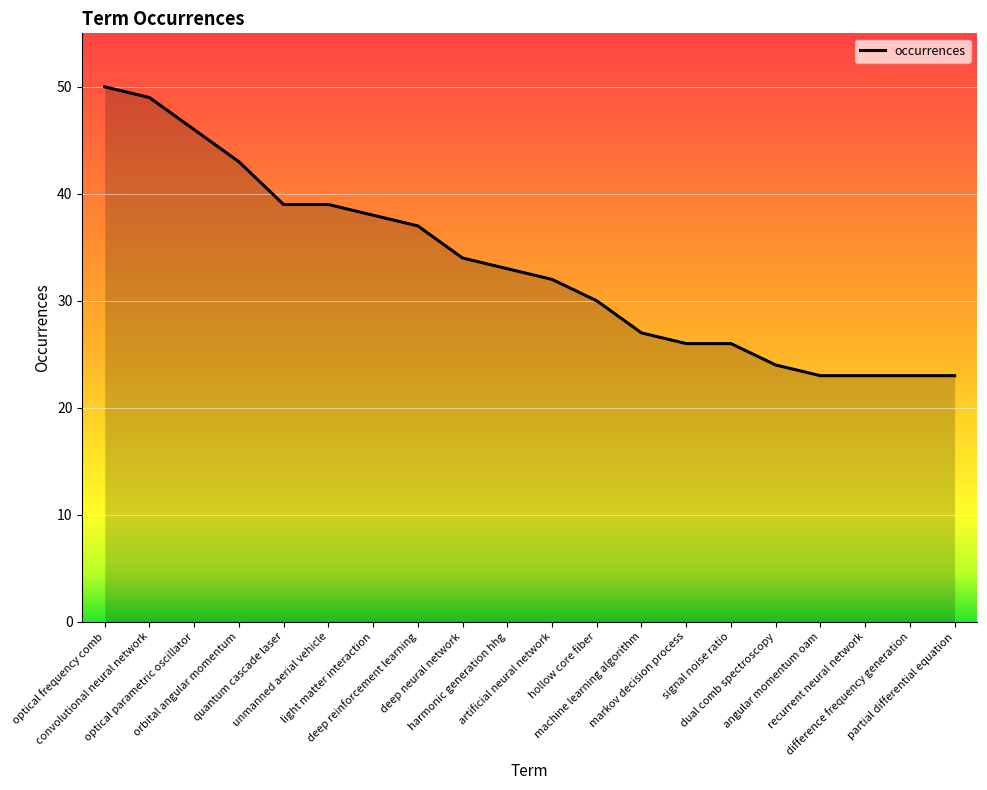

How many lines are shown in the chart?

1